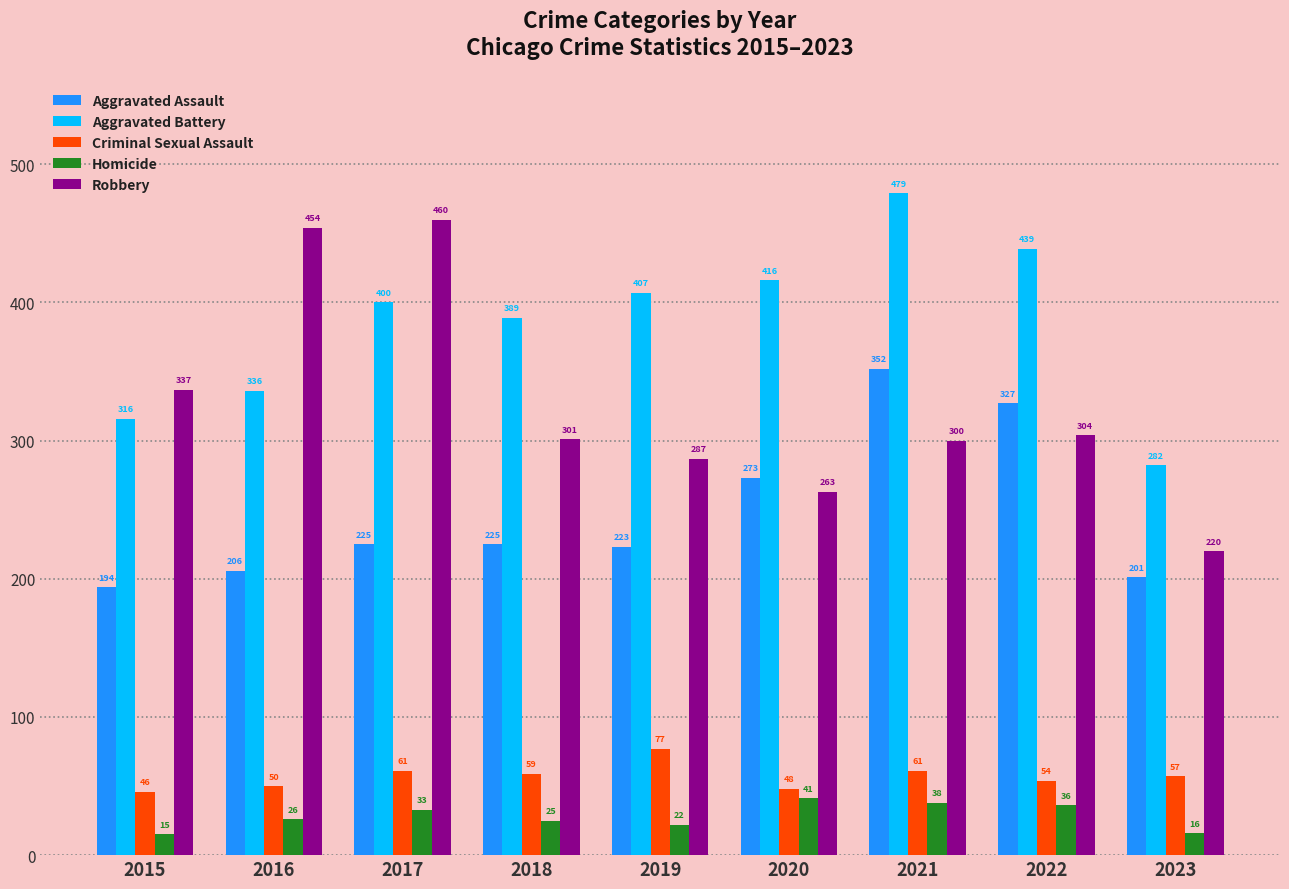

Rank the series at 2023 from lowest to highest value.

Homicide, Criminal Sexual Assault, Aggravated Assault, Robbery, Aggravated Battery